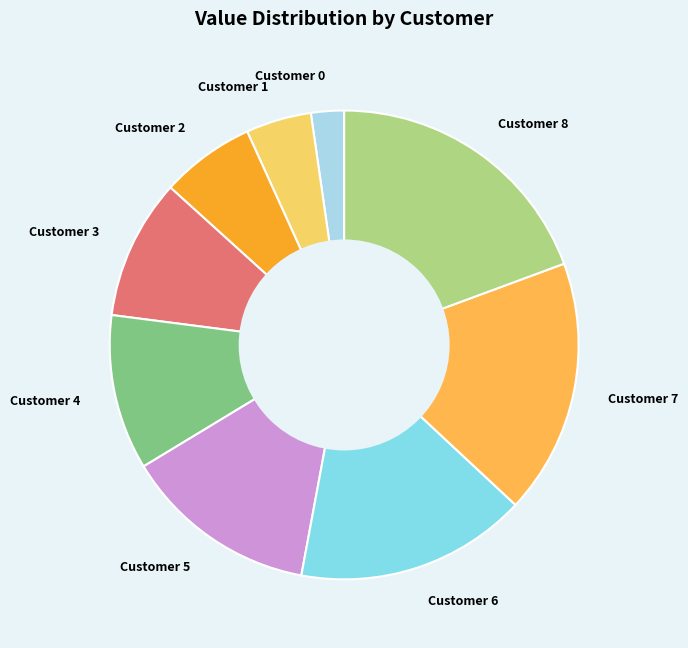

Does Customer 4 account for over 50% of the chart?

No